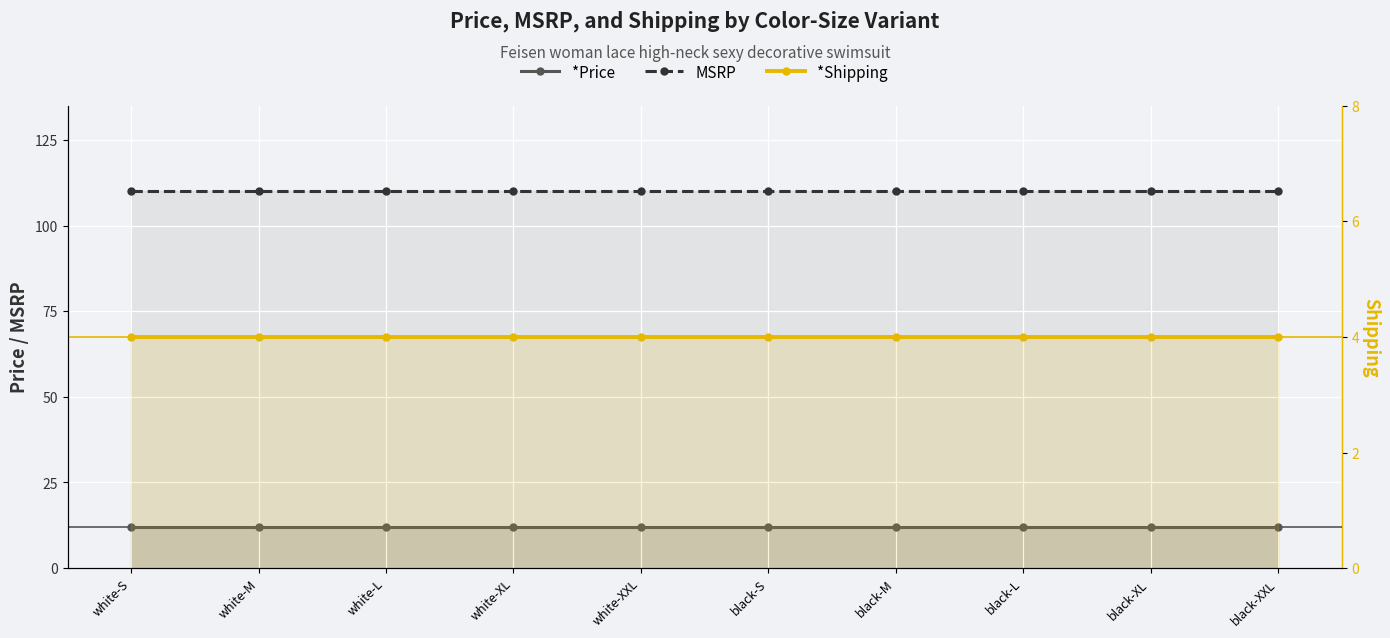

The value of *Price at black-S is 7. True or false?

False